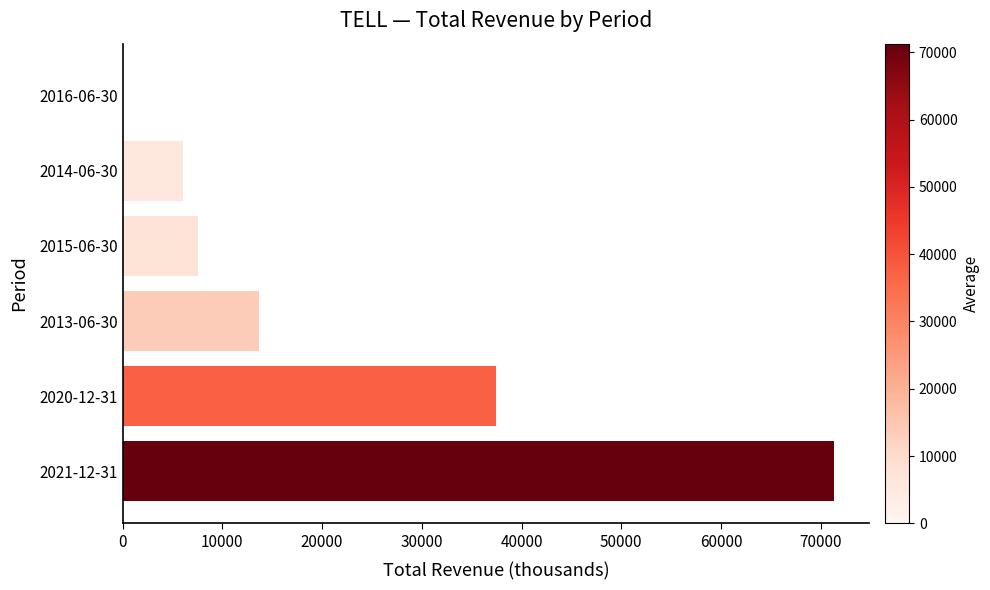

How many series are shown in this chart?

1